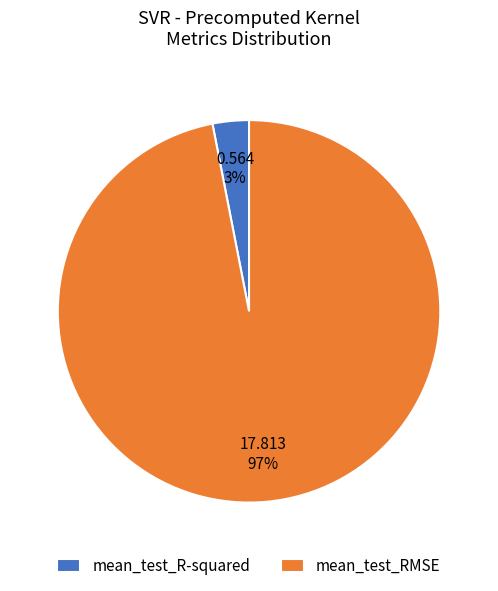

True or false: mean_test_R-squared accounts for 3% of the total.

True